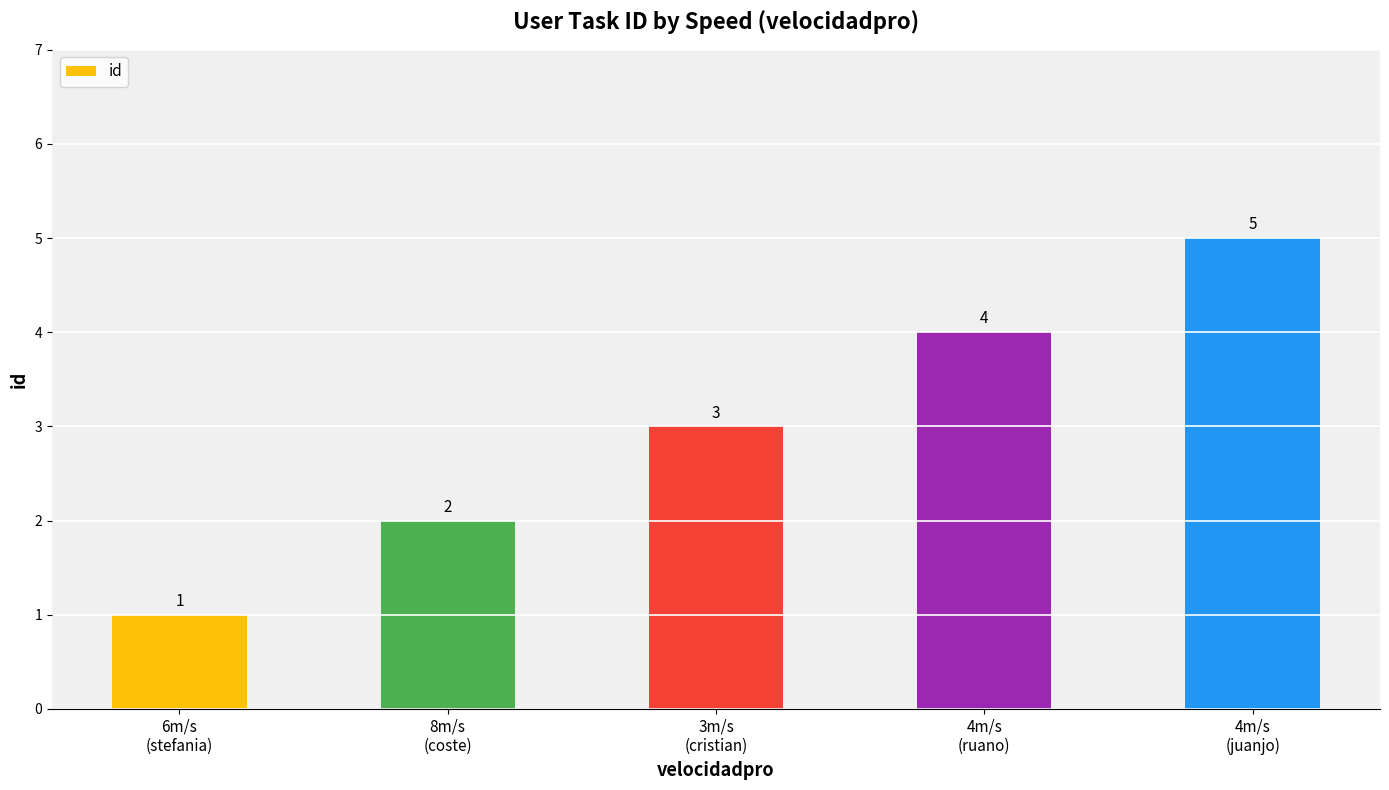

What is the minimum value shown in the chart?

1